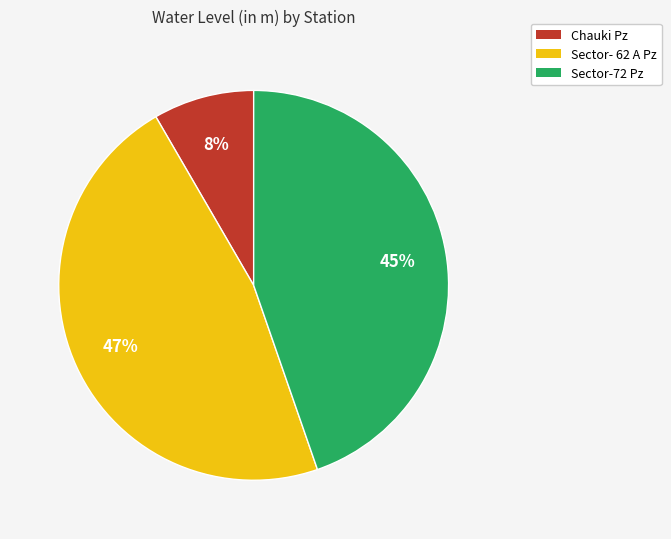

Which slice is the largest?

Sector- 62 A Pz